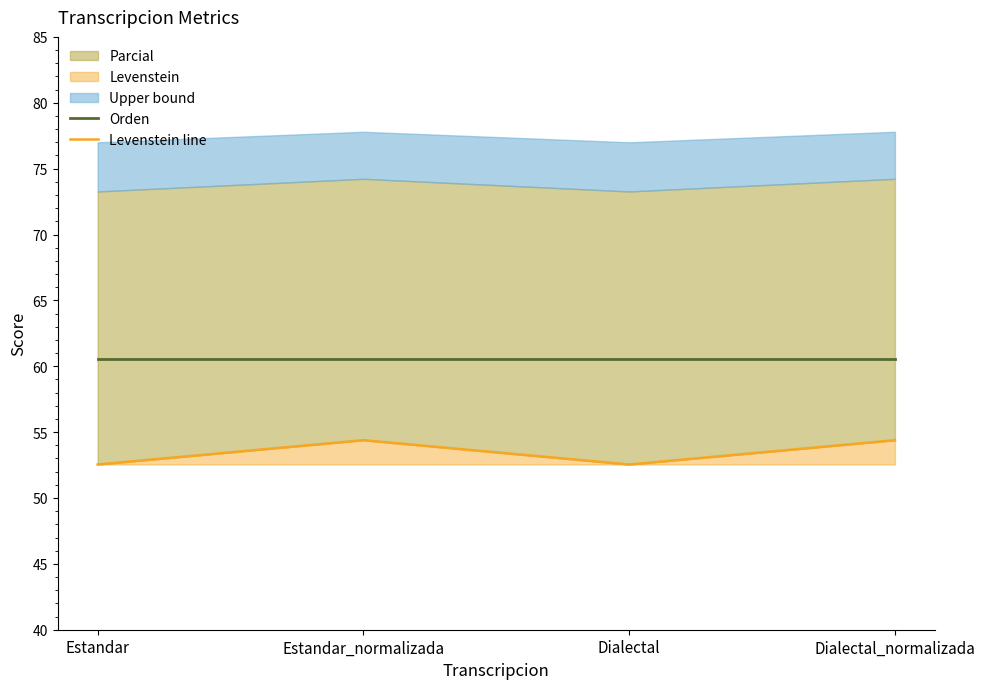

Reading left to right, extract all data points from this chart.

Orden: Estandar=60.6	Estandar_normalizada=60.6	Dialectal=60.6	Dialectal_normalizada=60.6
Levenstein line: Estandar=52.5	Estandar_normalizada=54.4	Dialectal=52.5	Dialectal_normalizada=54.4